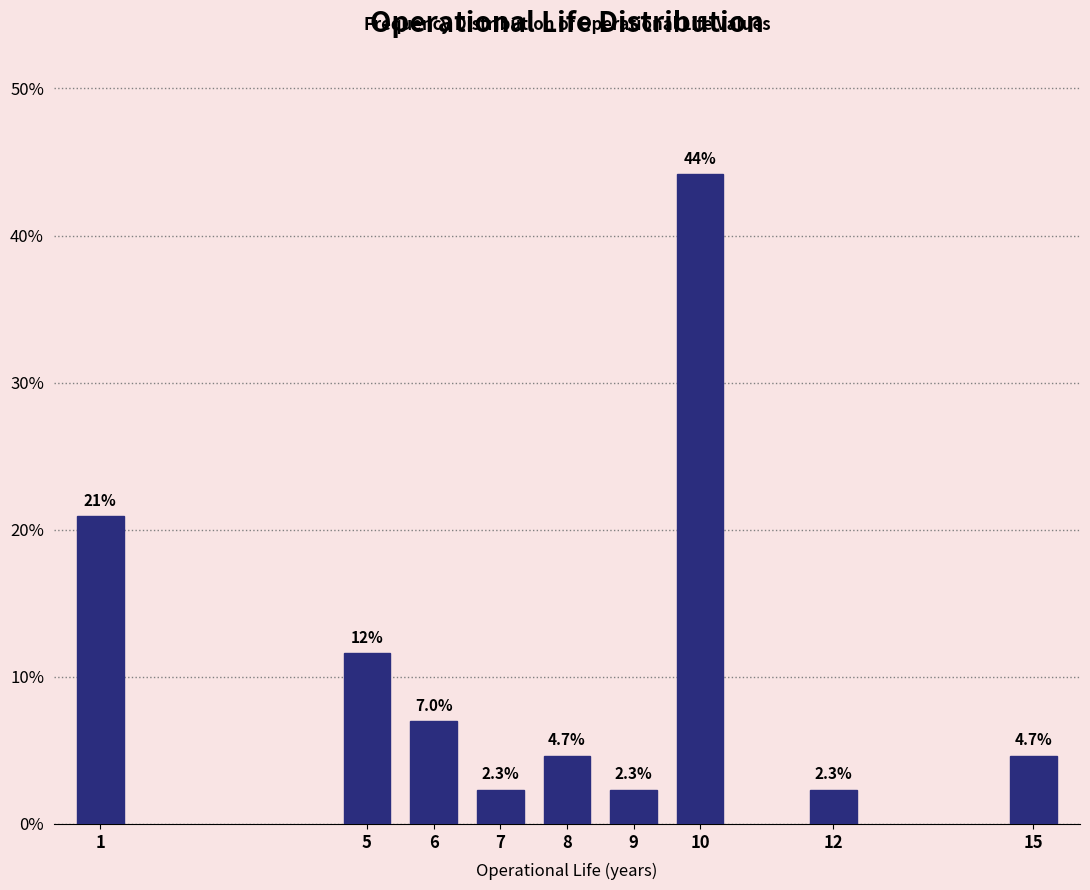

Reading right to left, transcribe all the data shown in this chart.

4.7	2.3	44.2	2.3	4.7	2.3	7.0	11.6	20.9